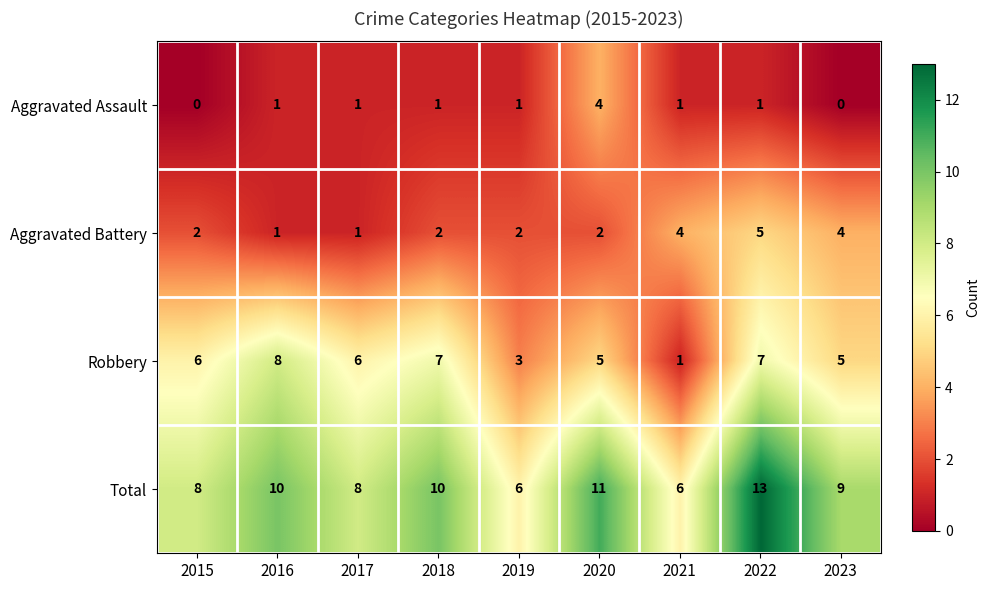

At 2022, list the series in order from smallest to largest.

Aggravated Assault, Aggravated Battery, Robbery, Total